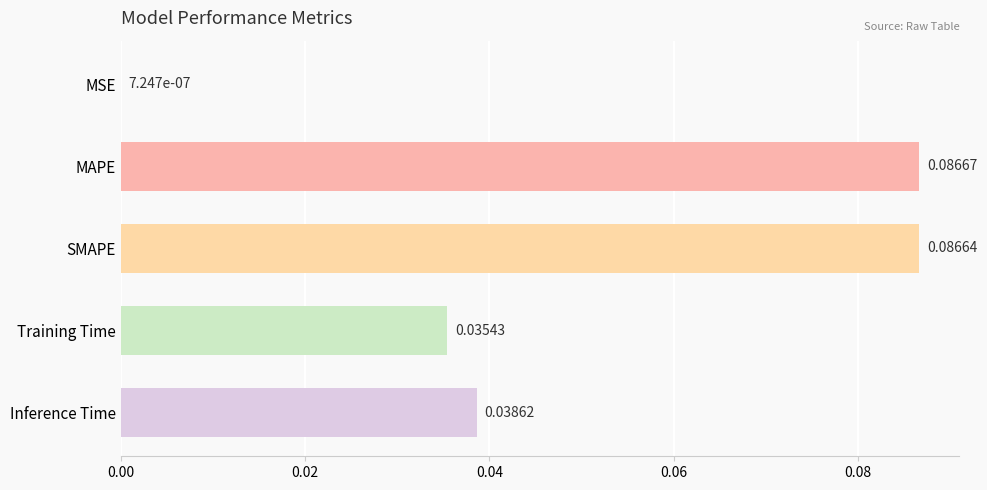

Between MAPE and MSE, which is larger?

MAPE